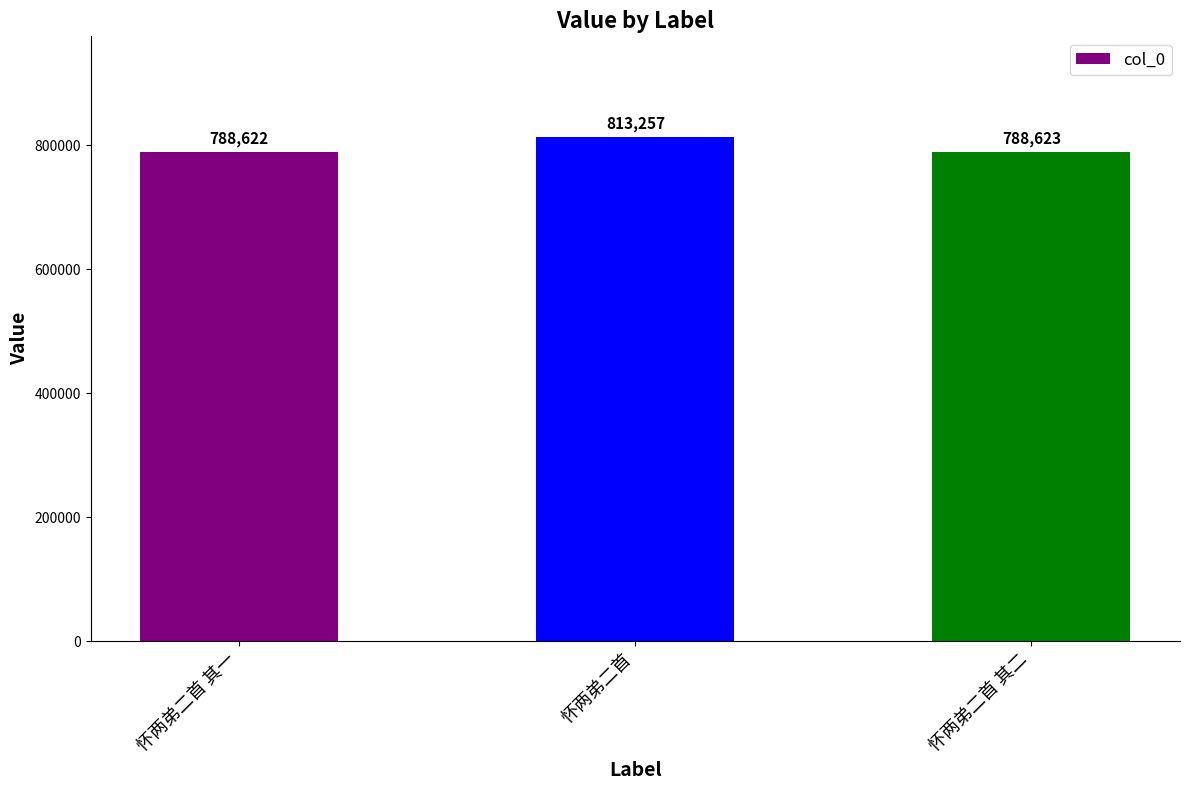

What position from the left is 怀两弟二首 其二?

3